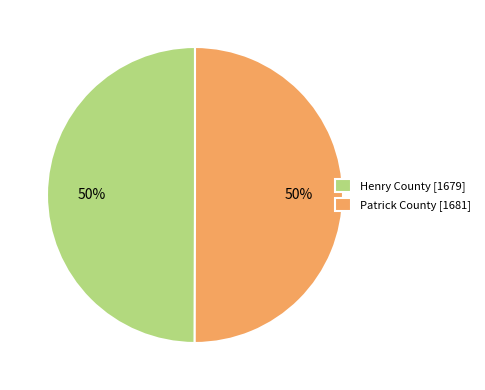

Approximately how many times larger is the value at Henry County [1679] compared to Patrick County [1681]?

1.0